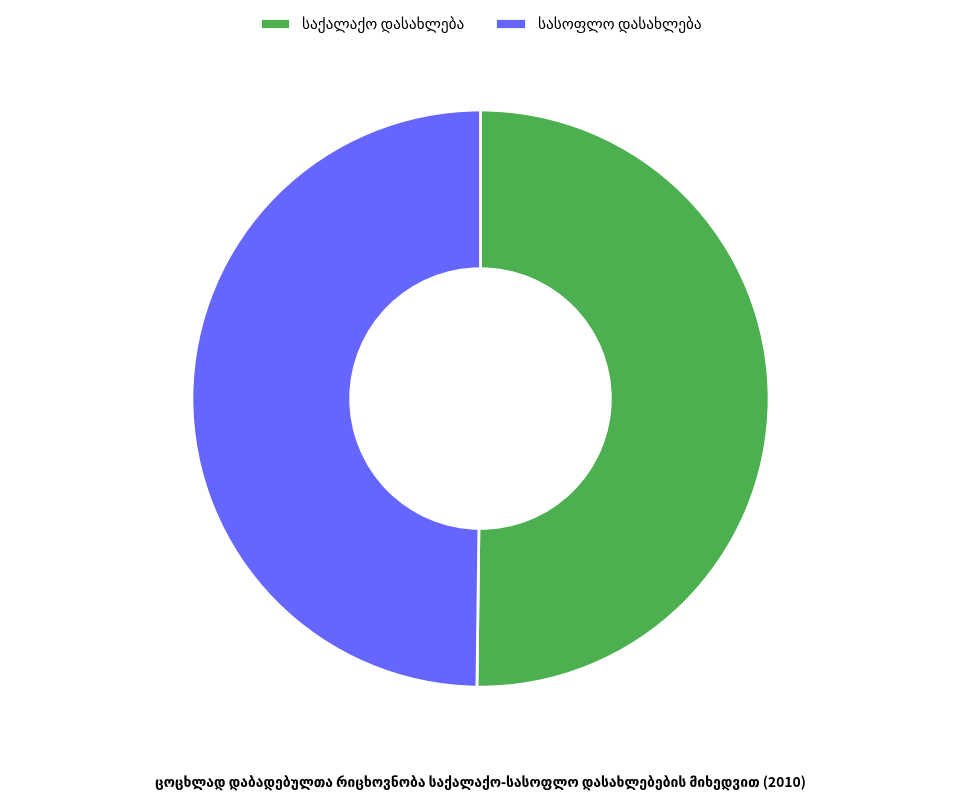

Which slice is the largest?

საქალაქო დასახლება